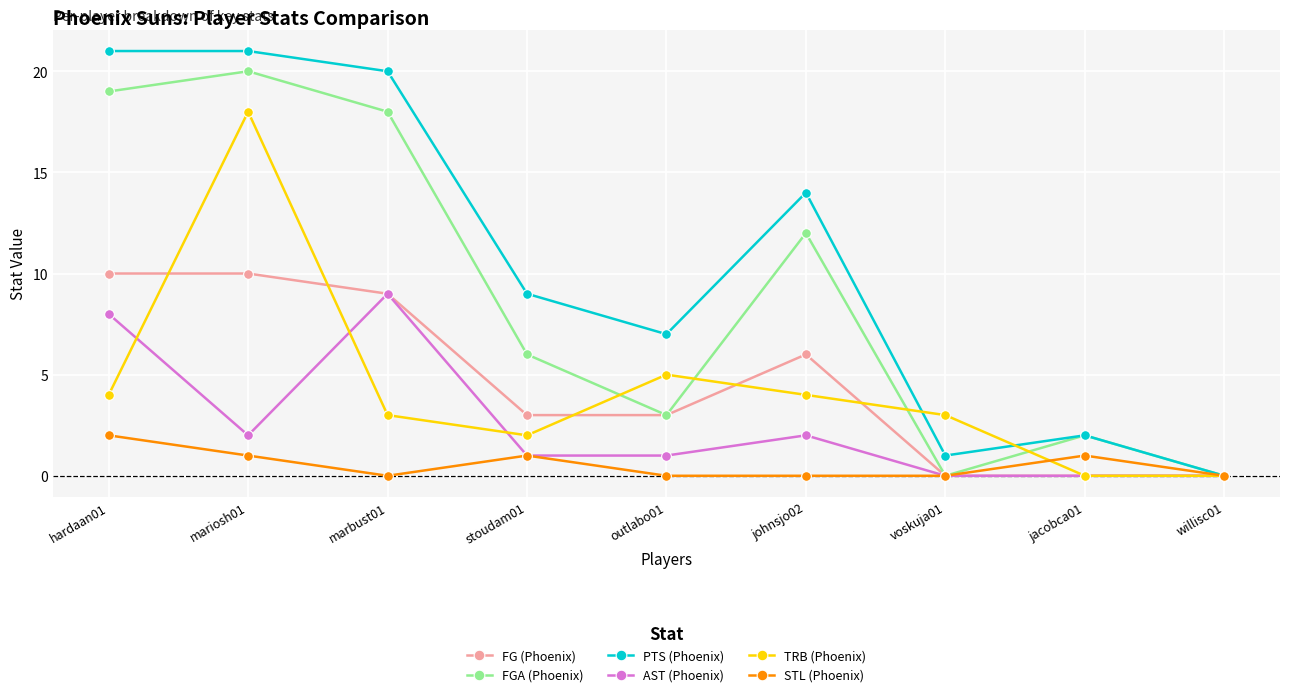

Rank the series by their maximum value, from lowest to highest.

STL (Phoenix), AST (Phoenix), FG (Phoenix), TRB (Phoenix), FGA (Phoenix), PTS (Phoenix)